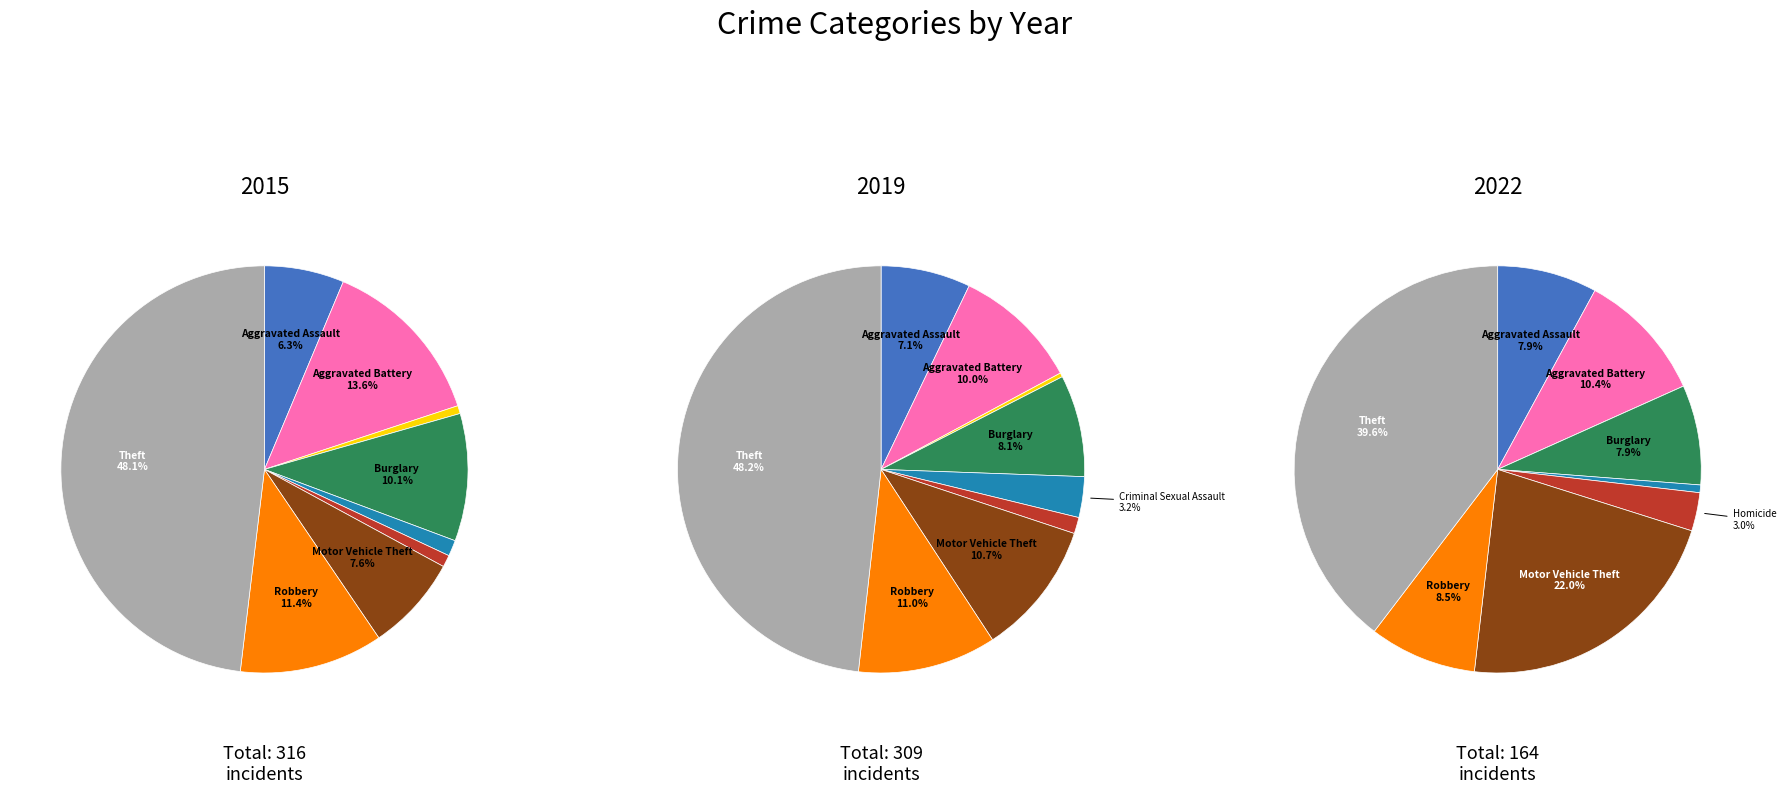

Which series has the largest range (max minus min)?

2015